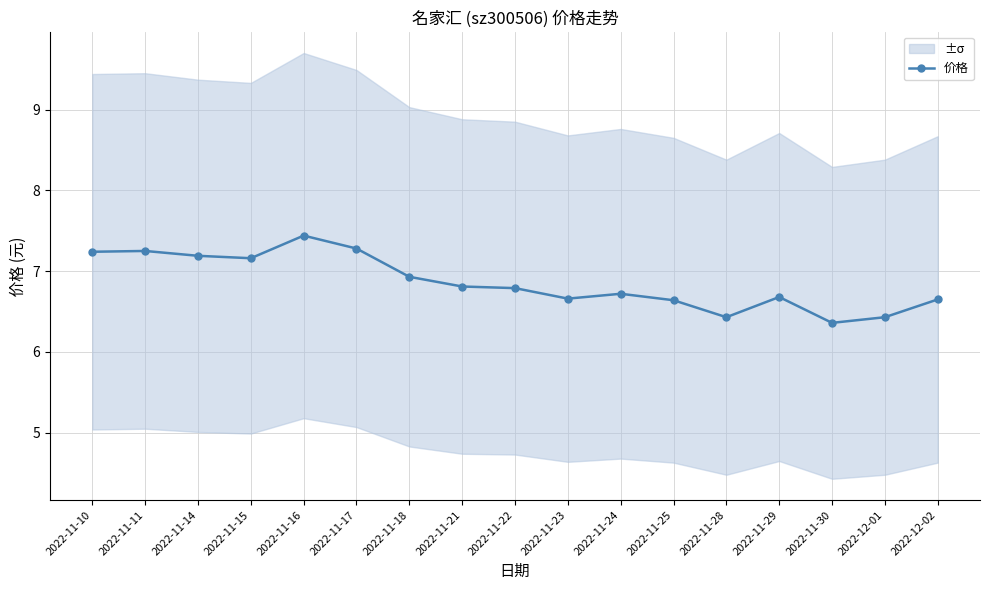

Rank the categories by value from highest to lowest.

2022-11-16, 2022-11-17, 2022-11-11, 2022-11-10, 2022-11-14, 2022-11-15, 2022-11-18, 2022-11-21, 2022-11-22, 2022-11-24, 2022-11-29, 2022-11-23, 2022-12-02, 2022-11-25, 2022-11-28, 2022-12-01, 2022-11-30